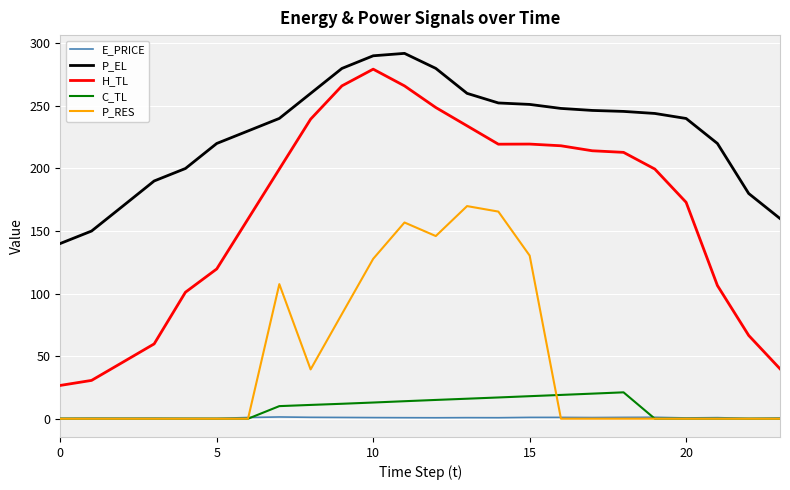

True or false: E_PRICE and H_TL cross at least once.

False